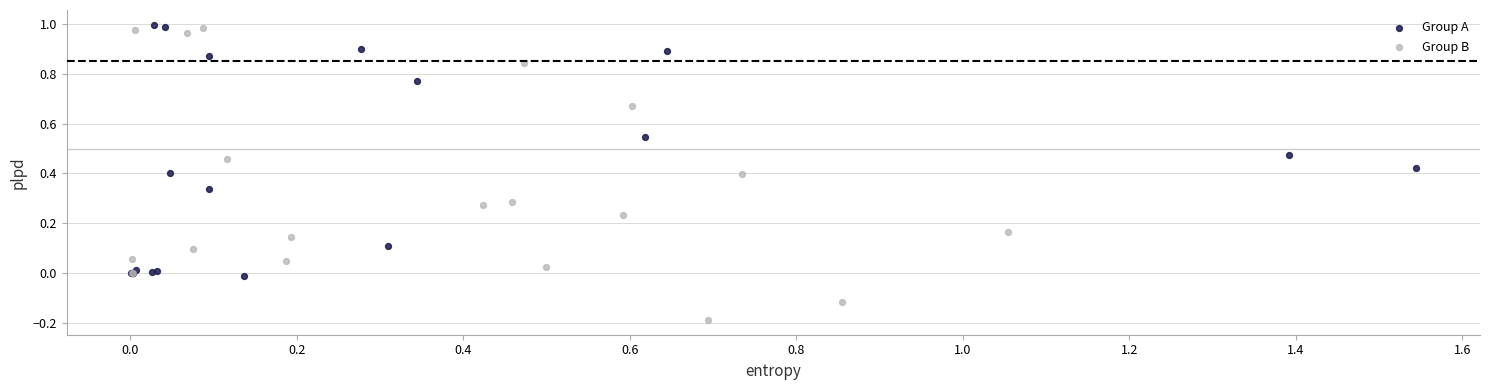

Which series has the largest Y range (max minus min)?

Group B